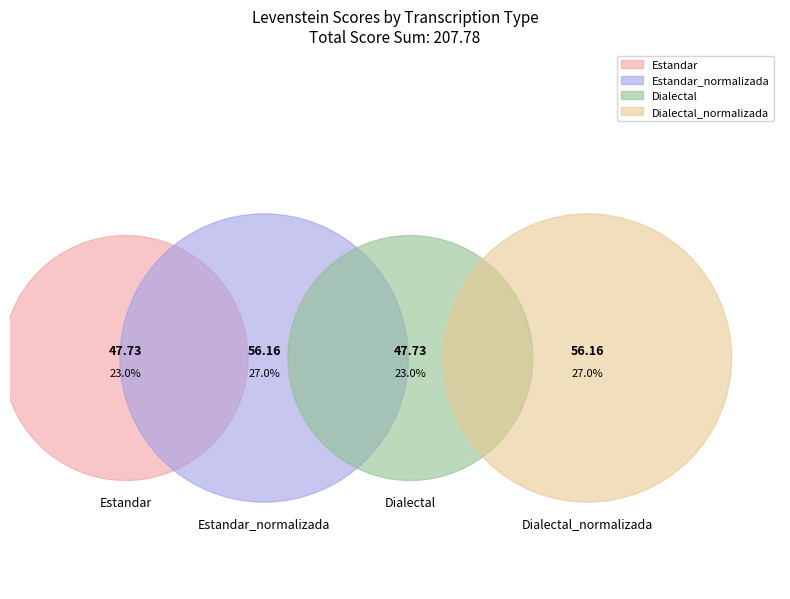

Count the number of slices in the pie.

4